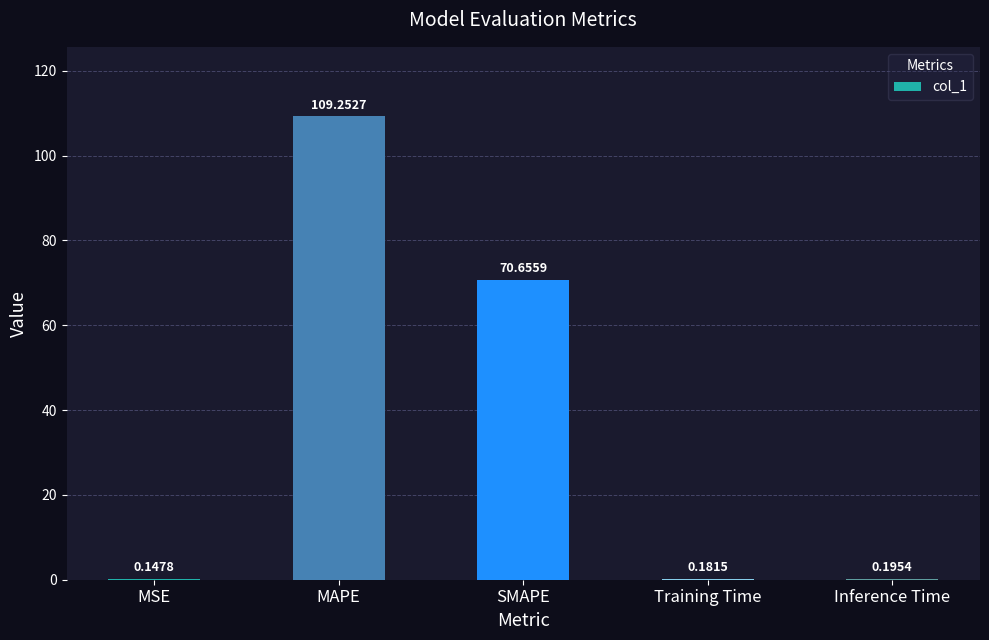

What is the sum of all values?

180.4